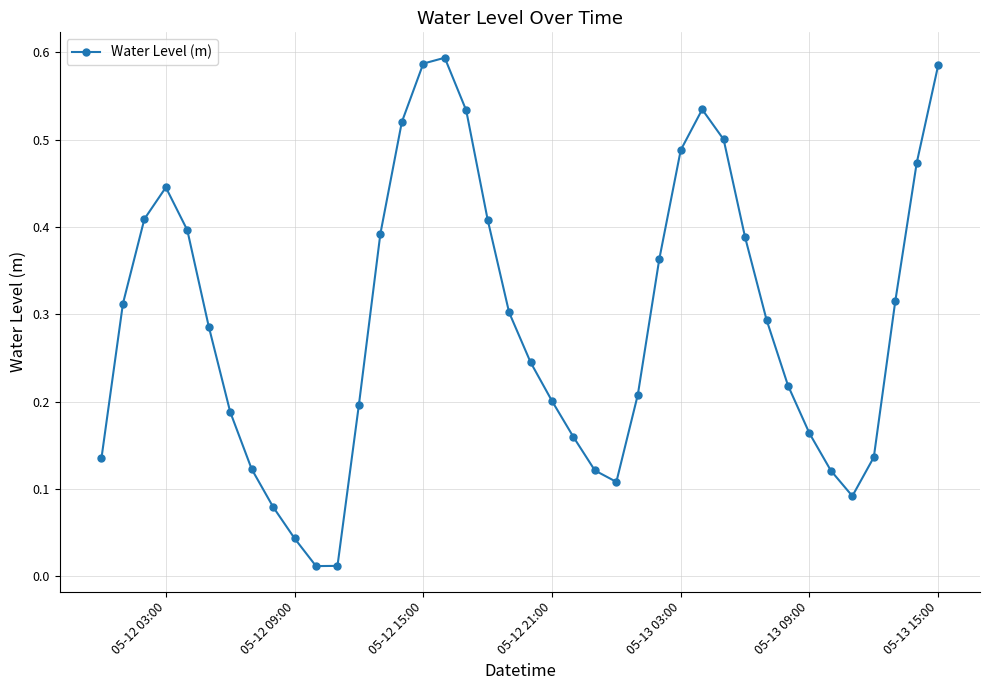

What is the sum of all values?

11.7